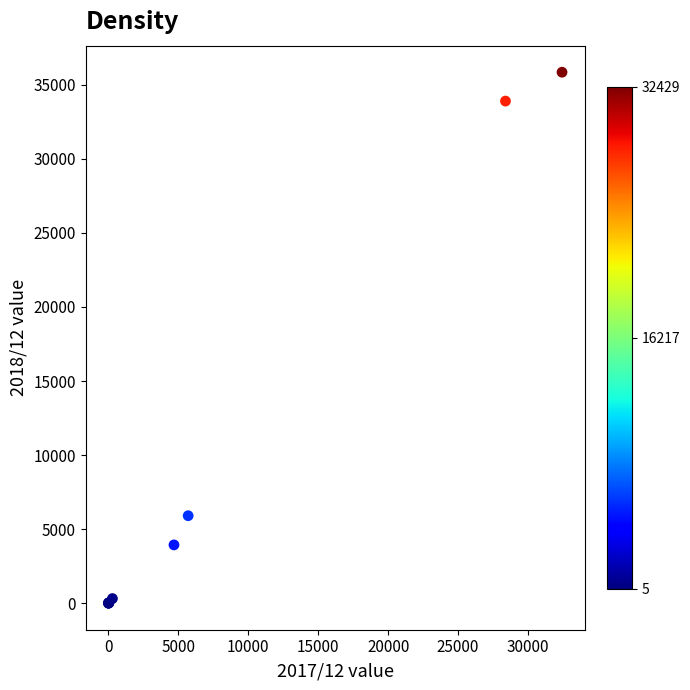

What Y value in the scatter plot is closest to 17925?

5907.0